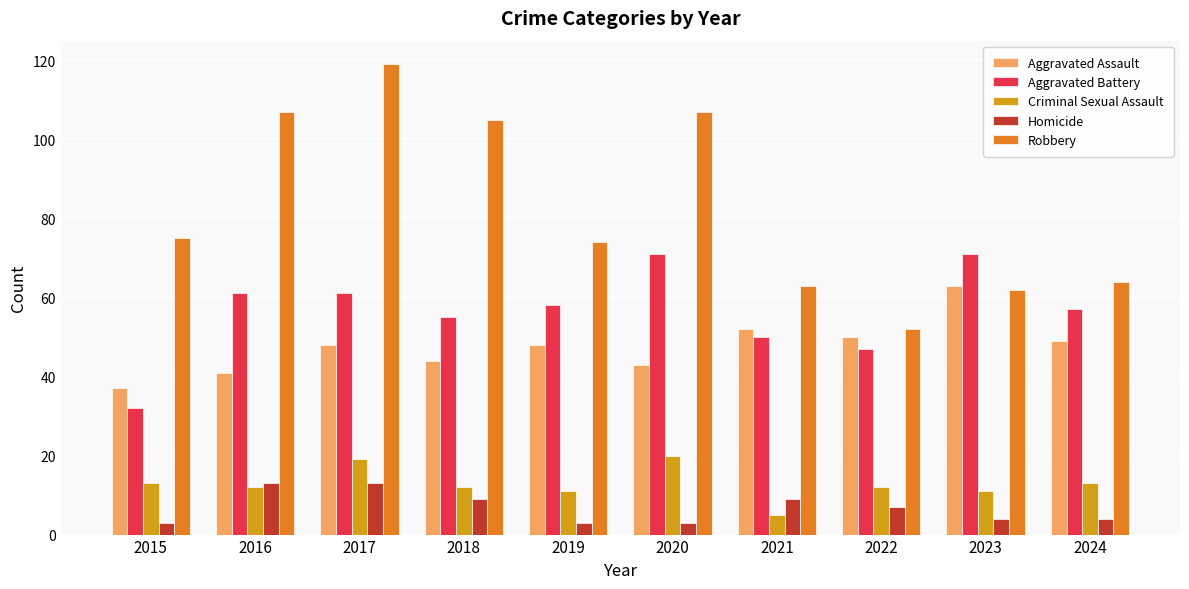

What is the smallest value displayed?

3